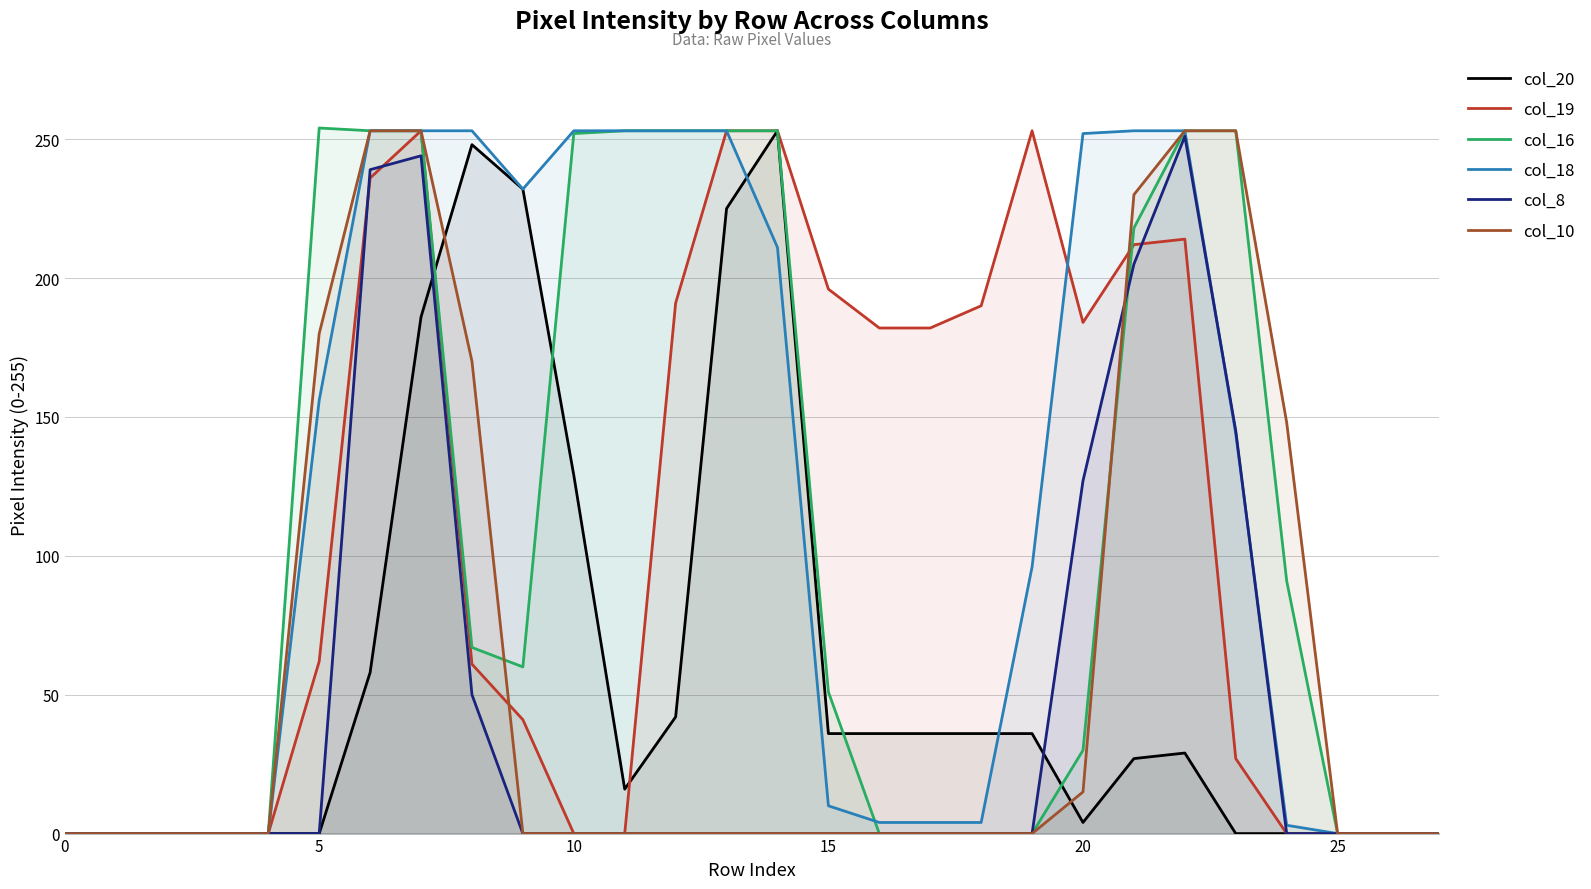

Which series changed the most between 10 and 25?

col_18